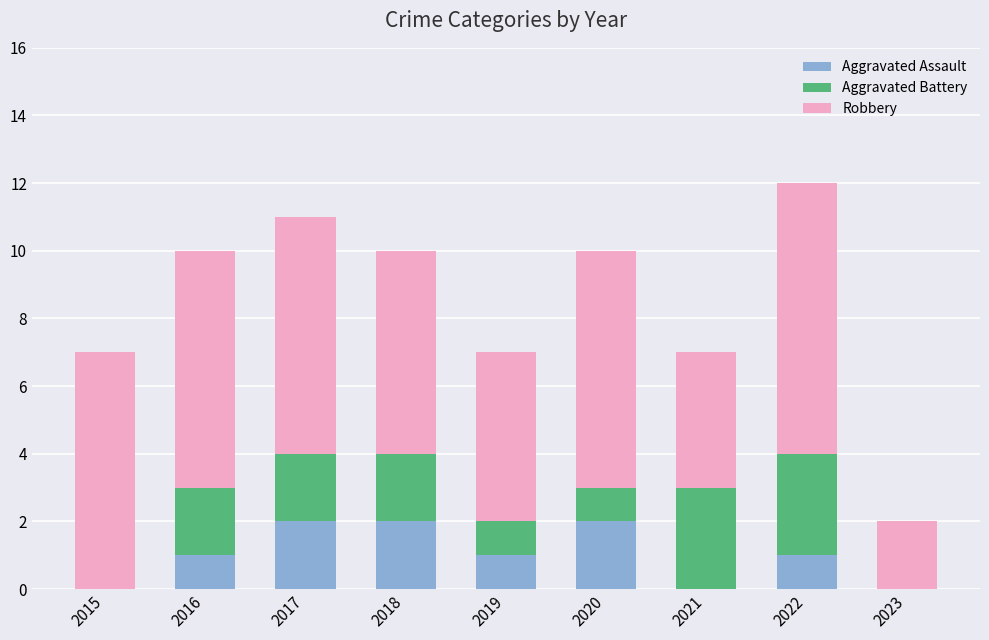

How many categories are shown in the chart?

9